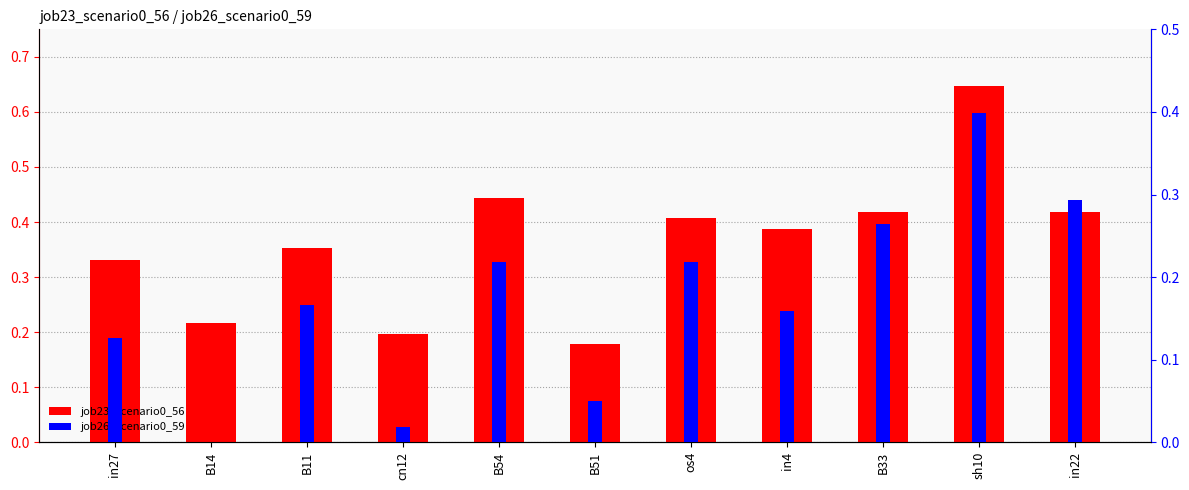

What is the maximum value for job26_scenario0_59?

0.4